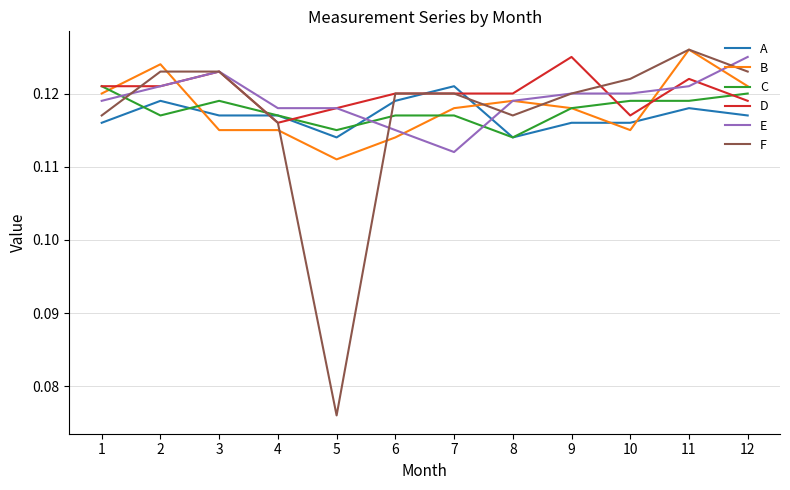

Which category has the lowest value across all series?

5